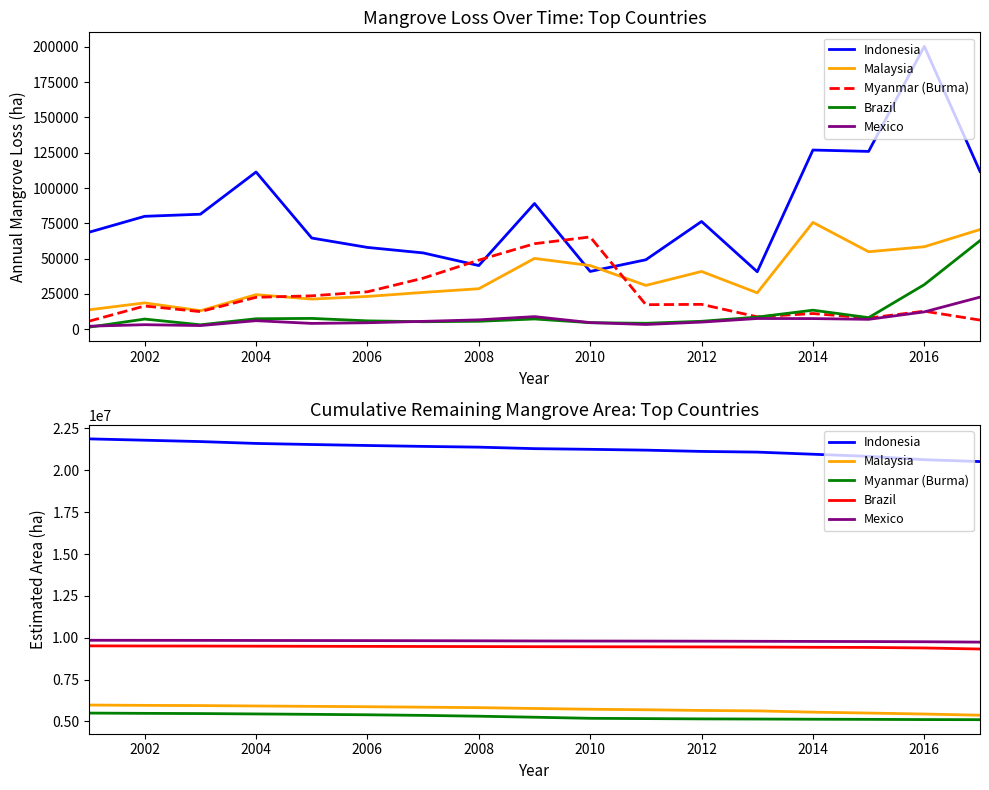

True or false: Brazil has a value of 15368958 at 2002.

False